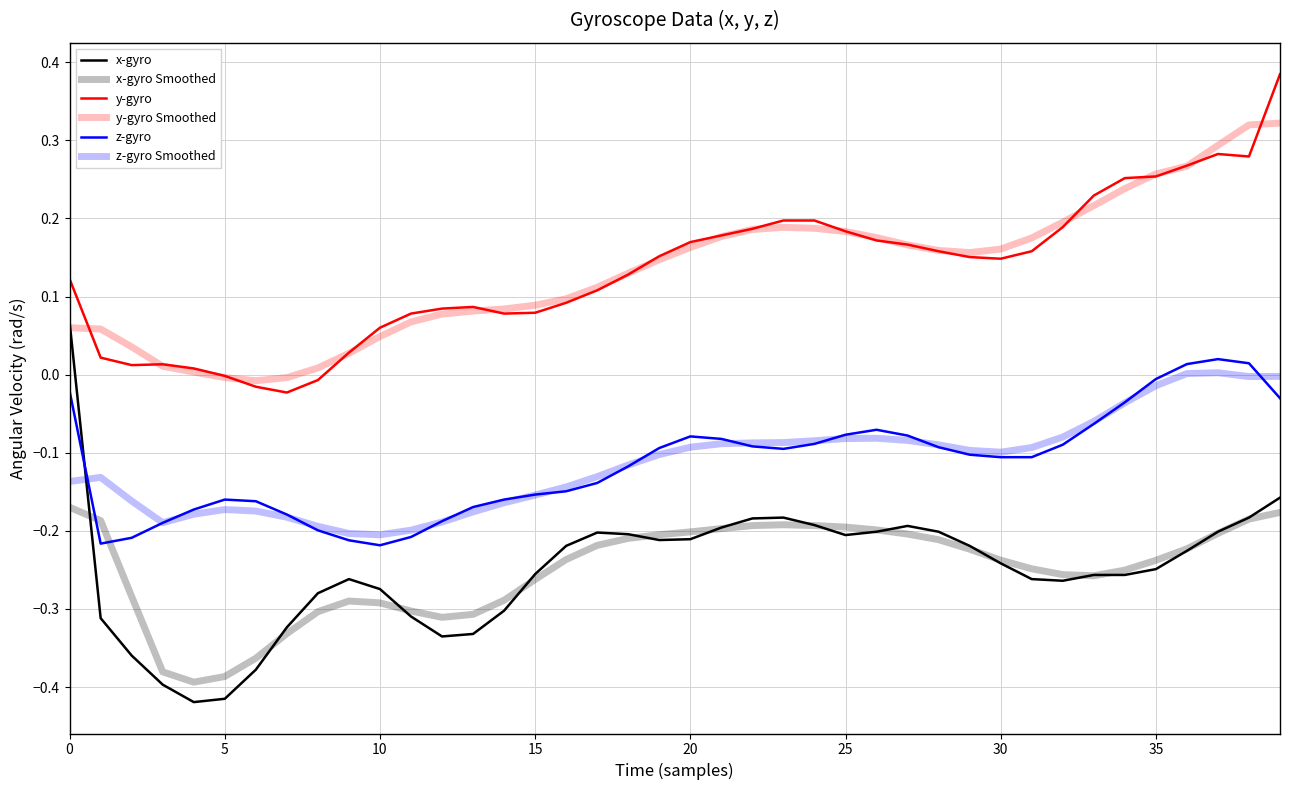

What is the difference between the maximum and minimum values in the z-gyro Smoothed series?

0.2